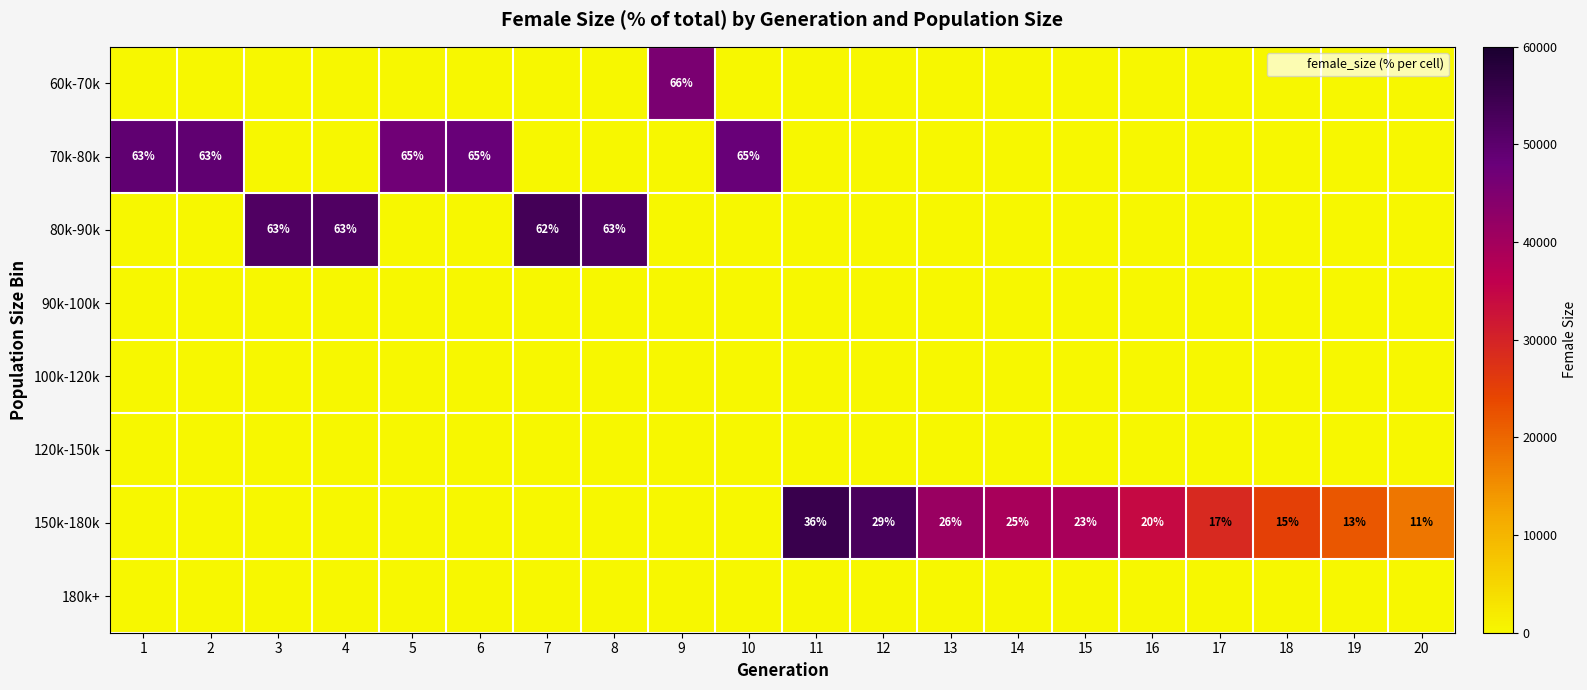

Count the number of categories in the chart.

20